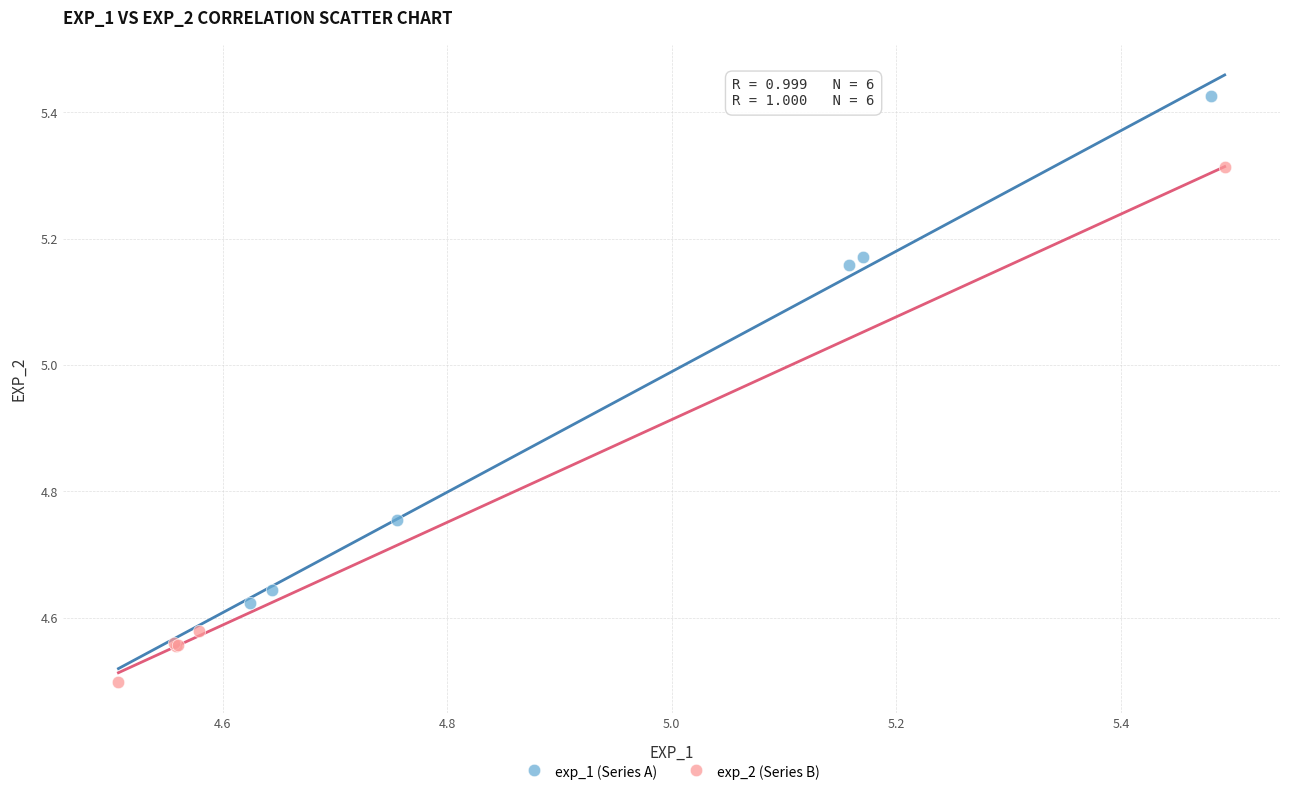

Which series reaches the maximum Y coordinate?

exp_1 (Series A)